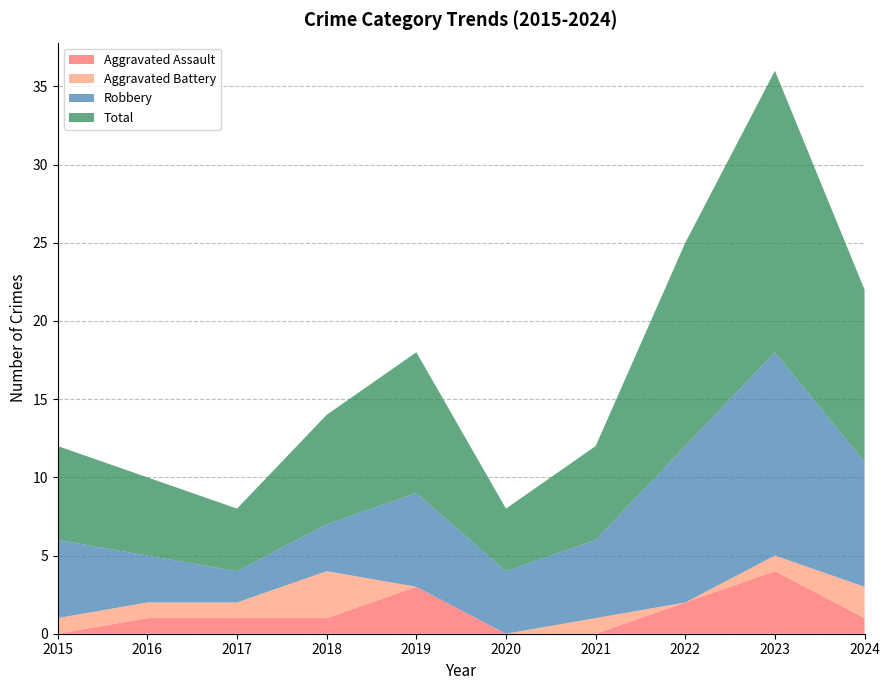

True or false: Robbery and Aggravated Assault cross at least once.

False